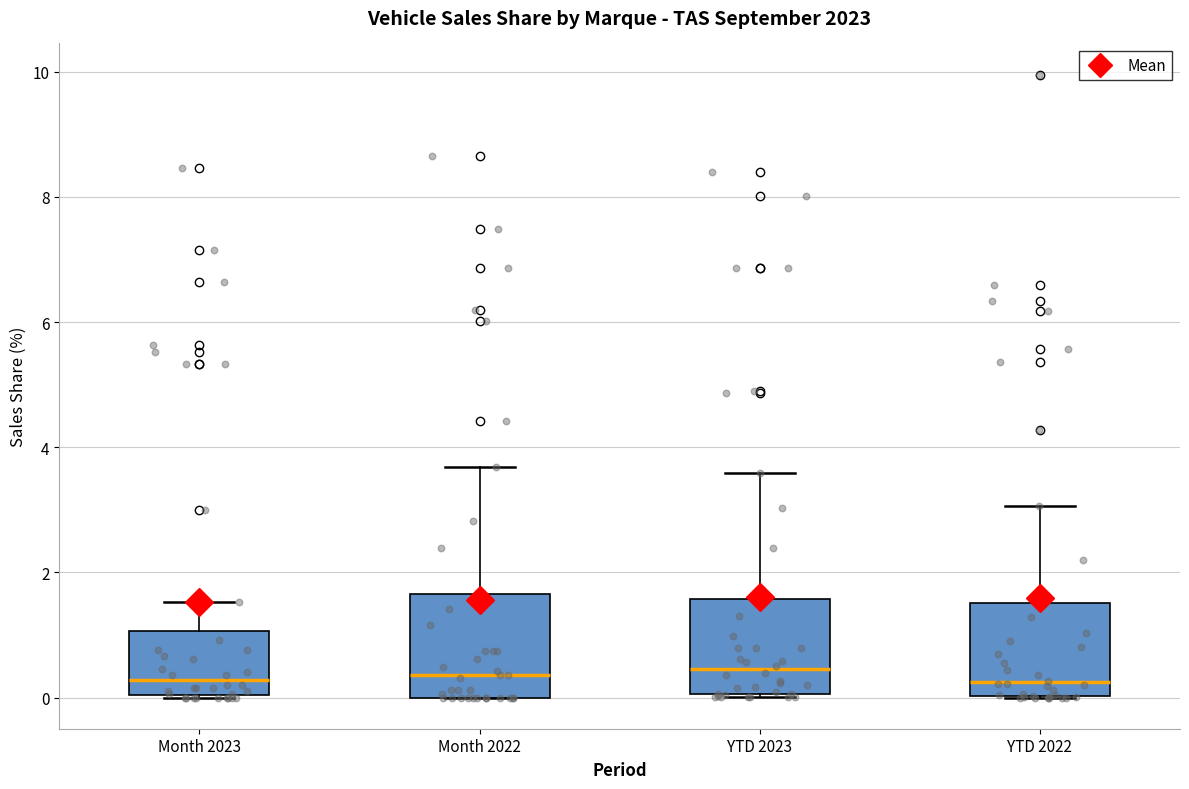

Reading left to right, read every box against the y-axis: the position of its median line, the range the box covers, and the ends of its whiskers. The values are not printed on the chart, so give them approximately, as read against the axis.

Month 2023: median 0.2, box 0.0 to 1.0, whiskers 0.0 to 1.6
Month 2022: median 0.4, box 0.0 to 1.6, whiskers 0.0 to 3.6
YTD 2023: median 0.4, box 0.0 to 1.6, whiskers 0.0 to 3.6
YTD 2022: median 0.2, box 0.0 to 1.6, whiskers 0.0 to 3.0